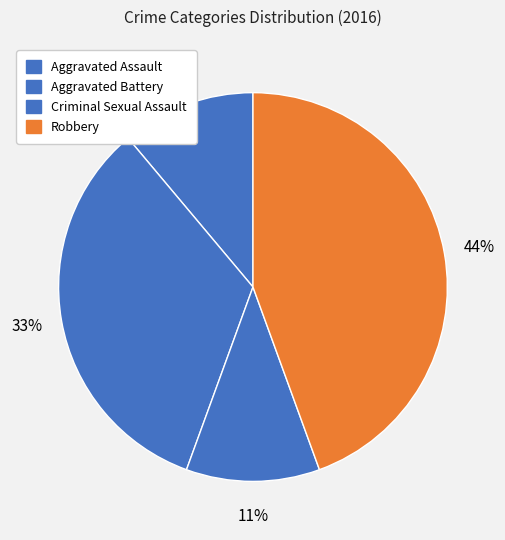

Rank the categories by value from highest to lowest.

Robbery, Aggravated Battery, Aggravated Assault, Criminal Sexual Assault